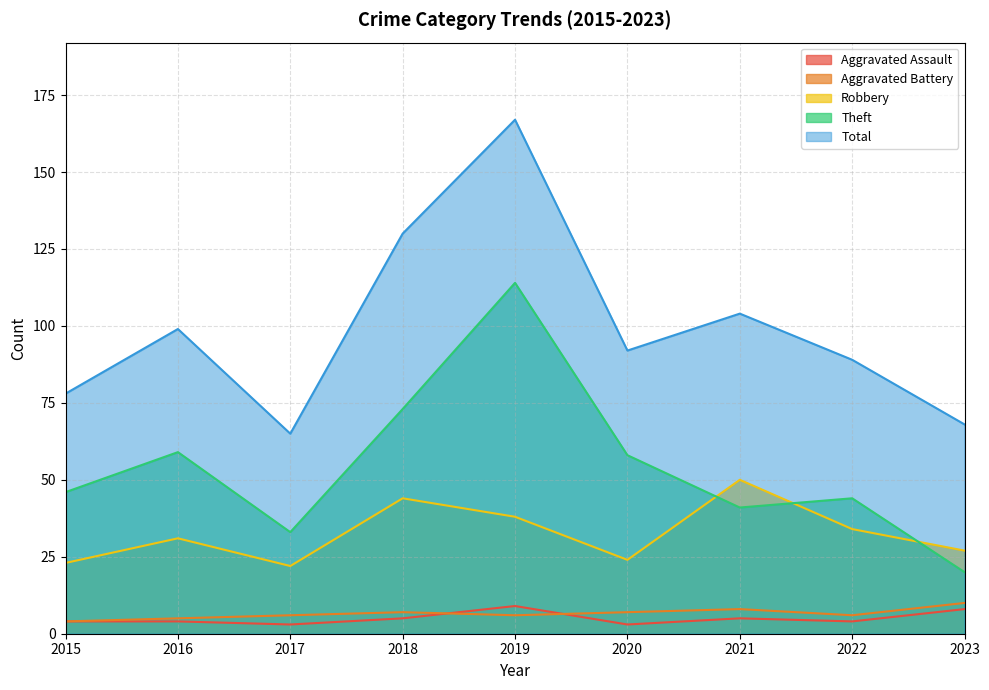

True or false: Theft has a value of 33 at 2017.

True